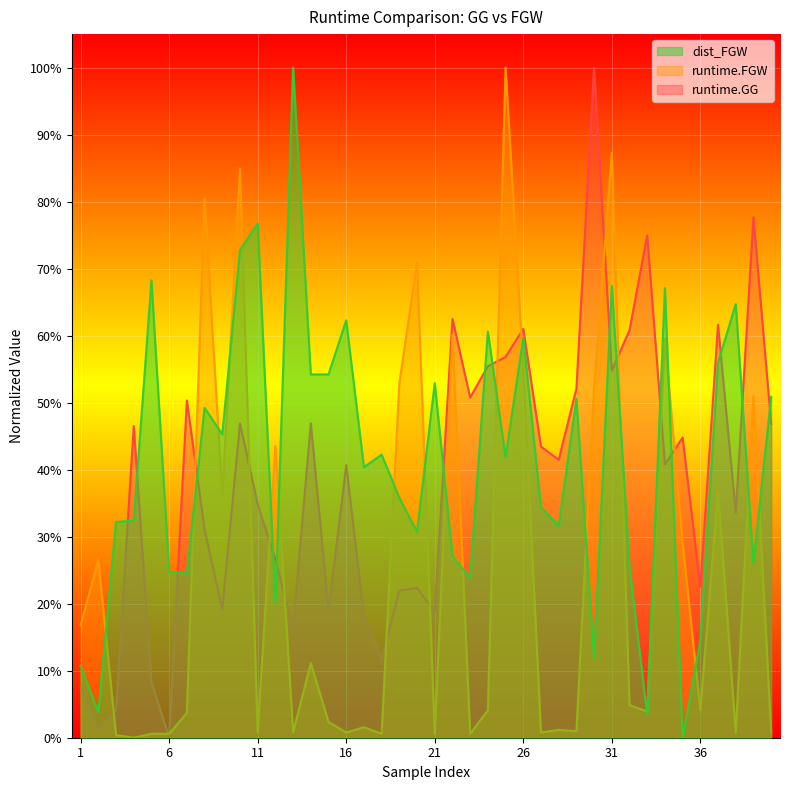

List the series in order of their peak value, highest first.

dist_FGW, runtime.GG, runtime.FGW